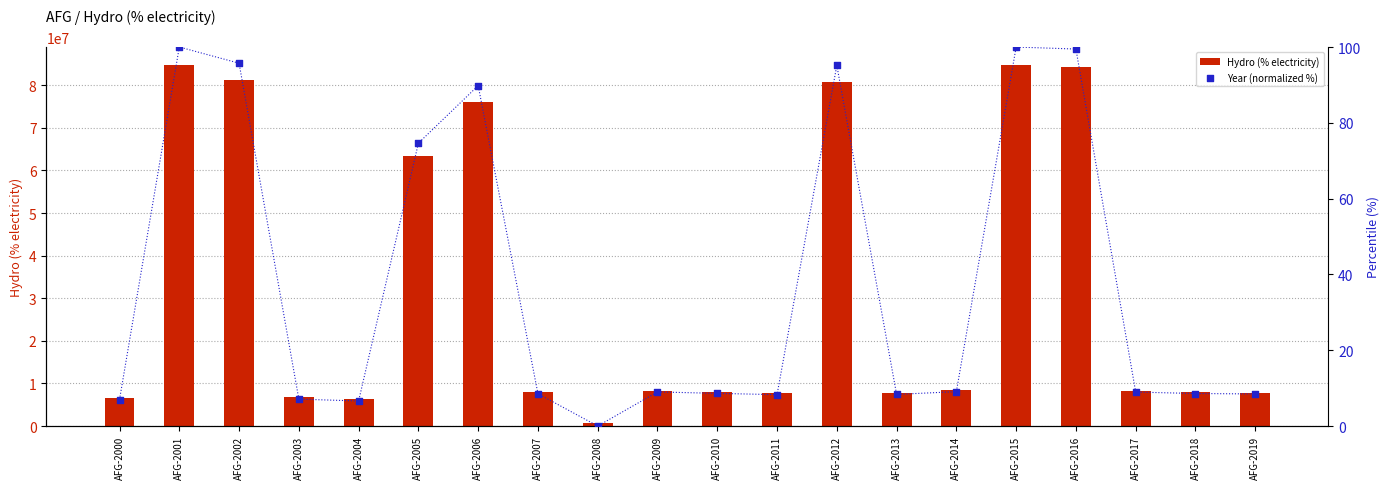

At which category is the sum across all series the highest?

AFG-2001